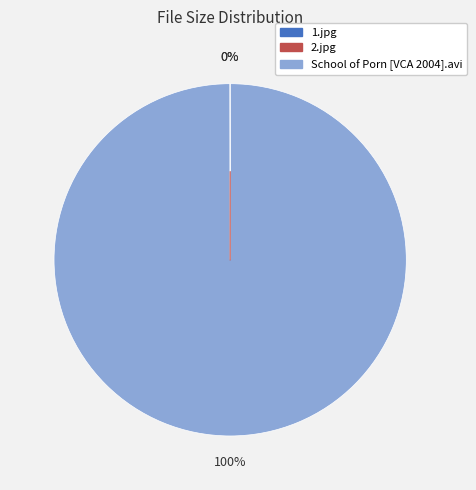

To the nearest percent, what is the average slice percentage?

33%